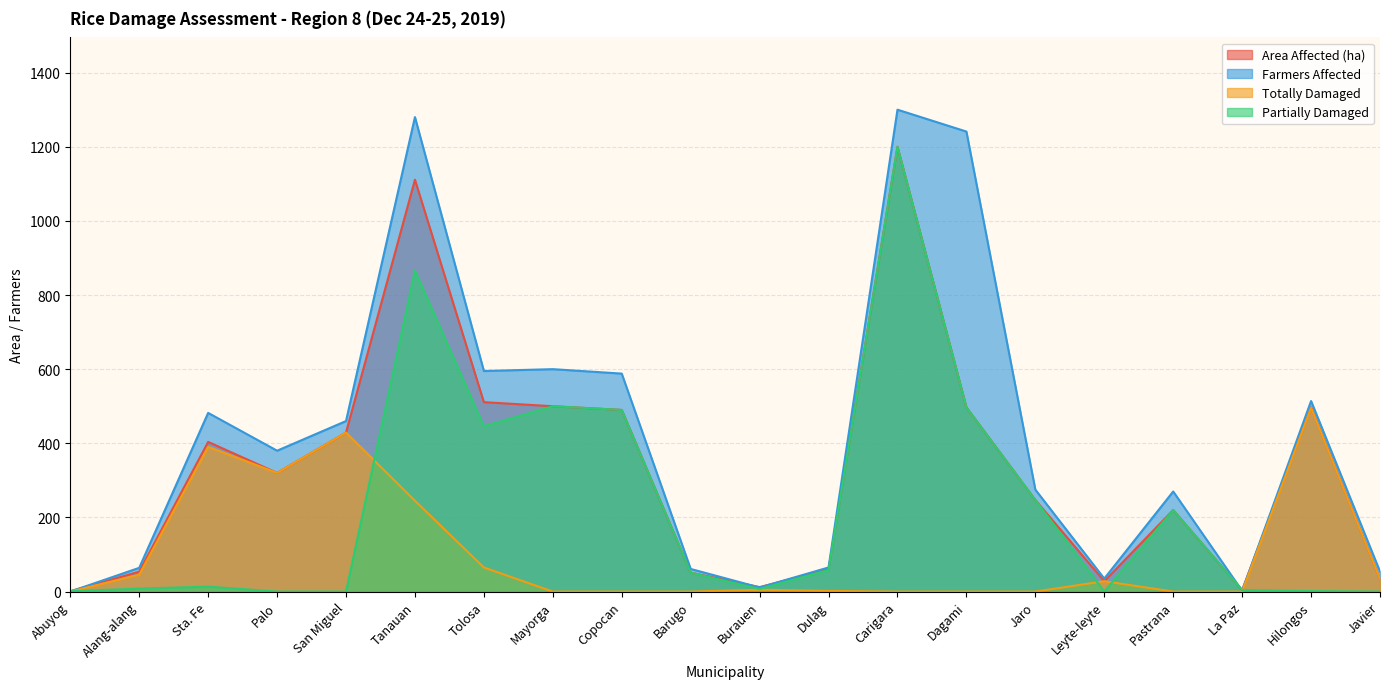

Which category has the lowest value in the Partially Damaged series?

Palo